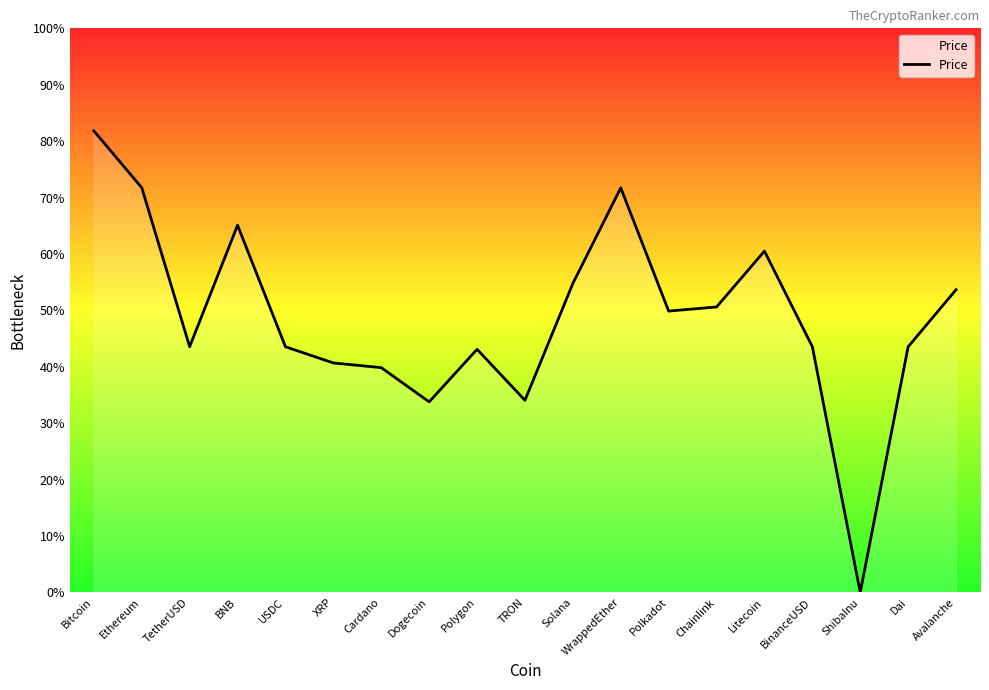

Is this an area chart (filled region under the line)?

Yes